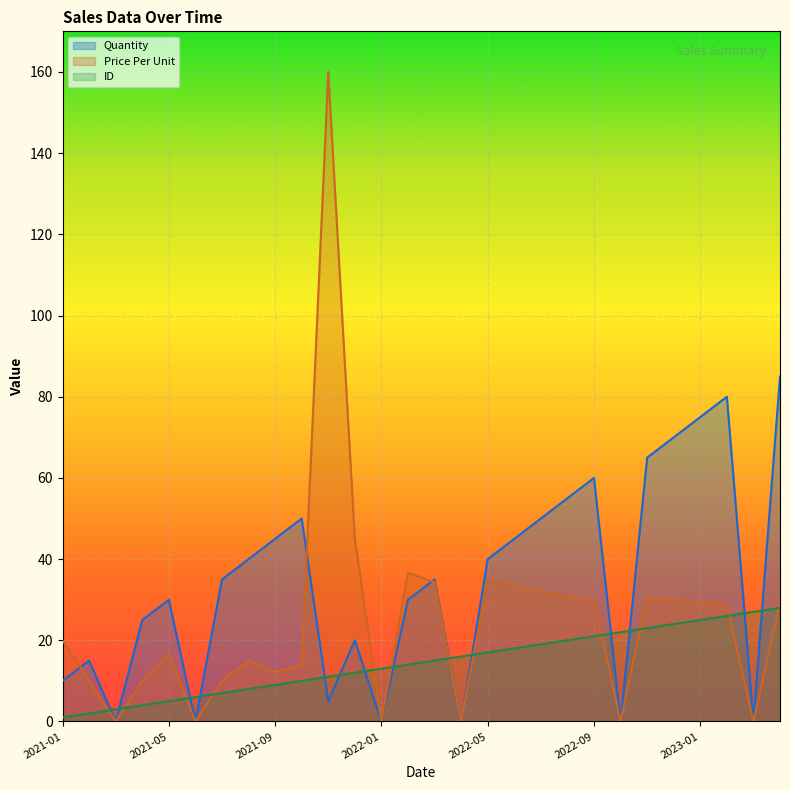

What are all the series names shown in the legend?

Quantity, Price Per Unit, ID